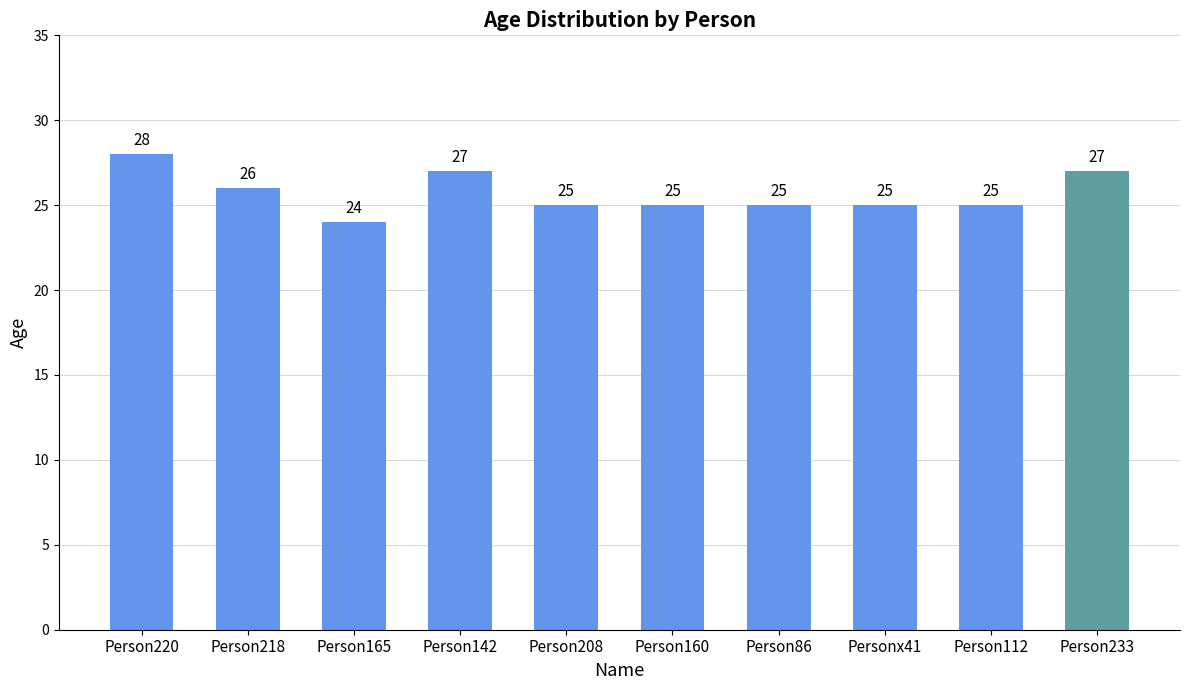

What is the smallest value displayed?

24